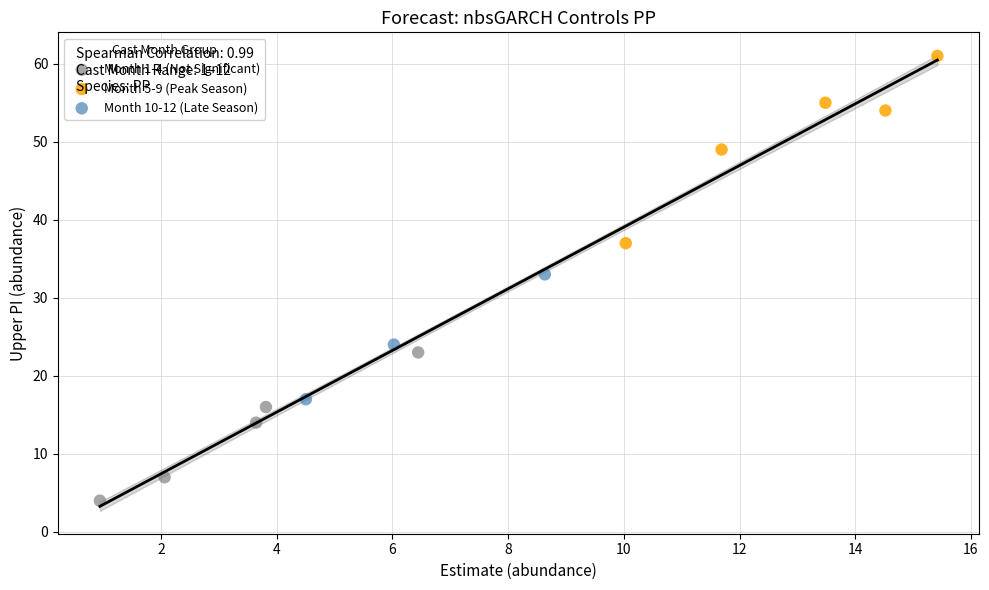

Which series reaches the maximum Y coordinate?

Month 5-9 (Peak Season)